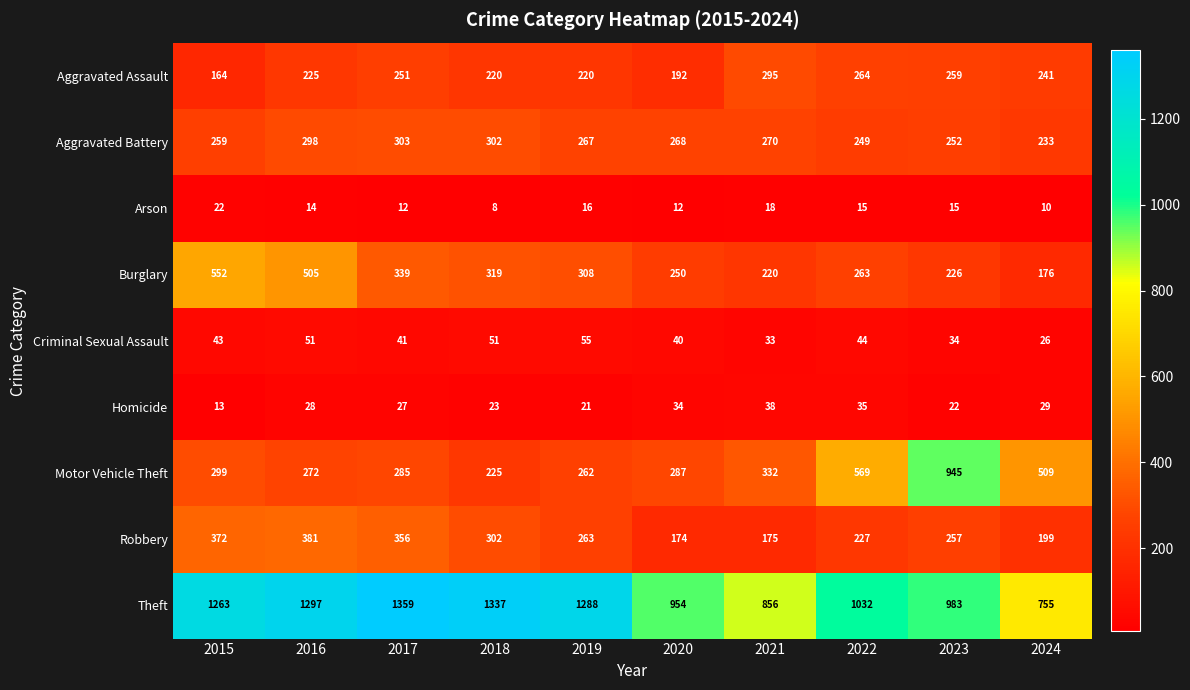

Between 2018 and 2020, which series saw the biggest shift?

Theft